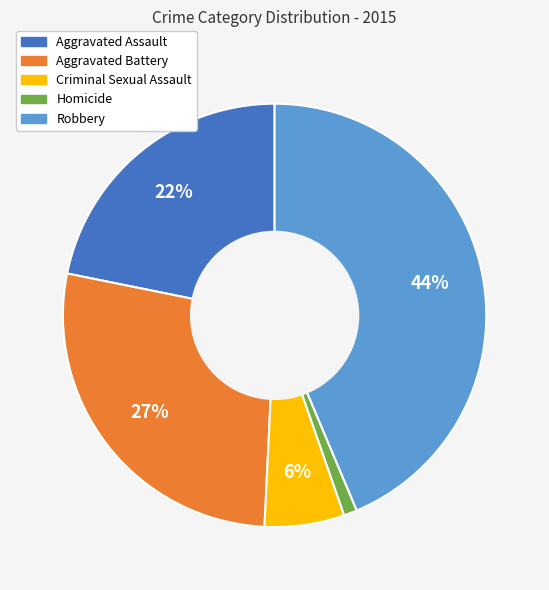

Is there any slice that represents more than half of the pie?

No